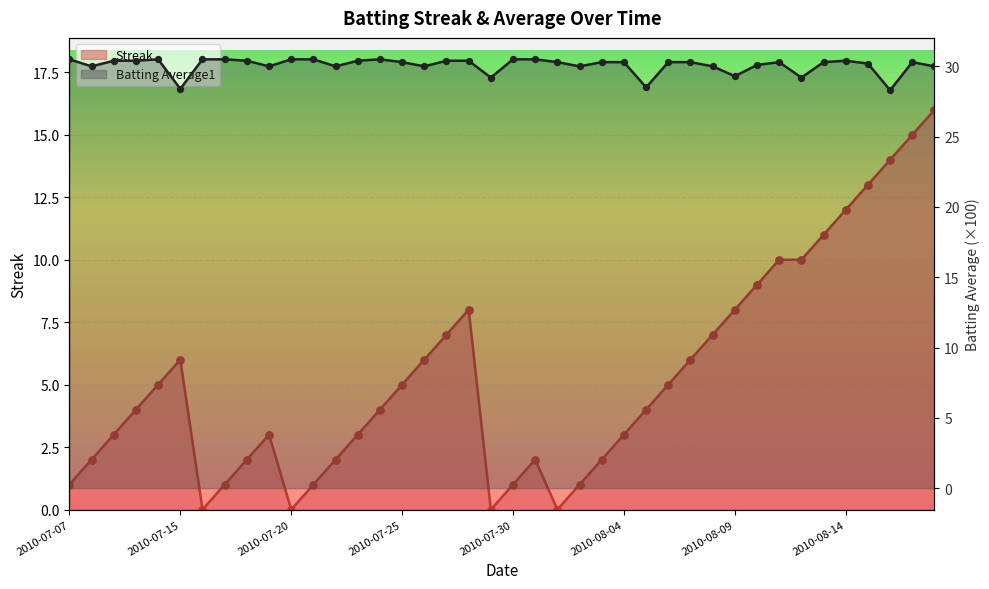

Which series has the largest total across all categories?

Batting Average1